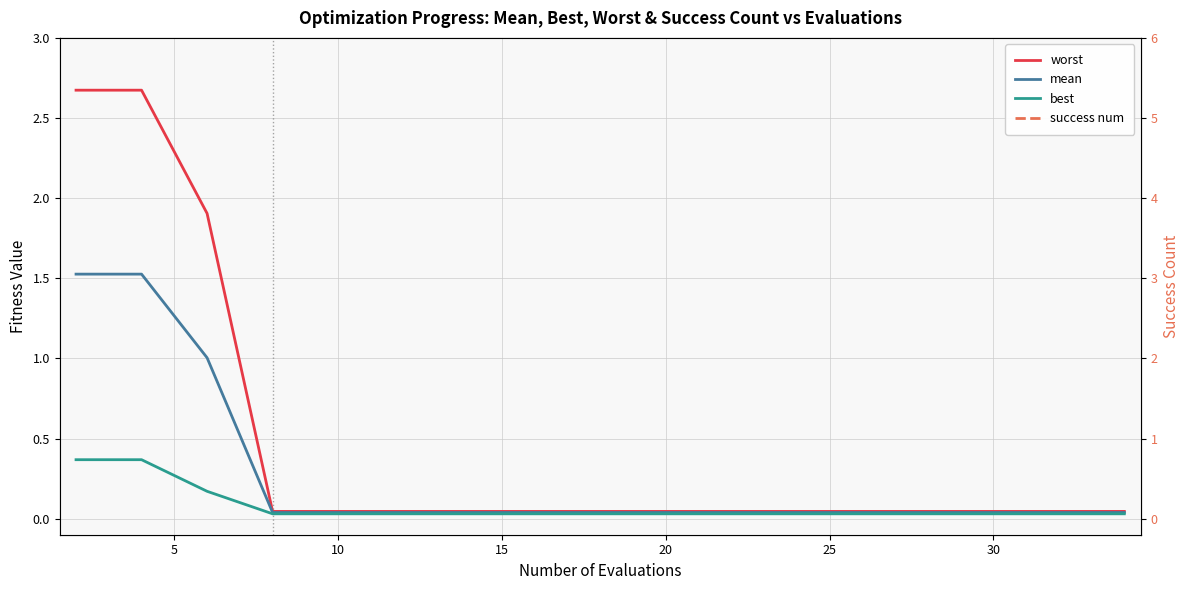

How many times do best and success num cross each other?

1